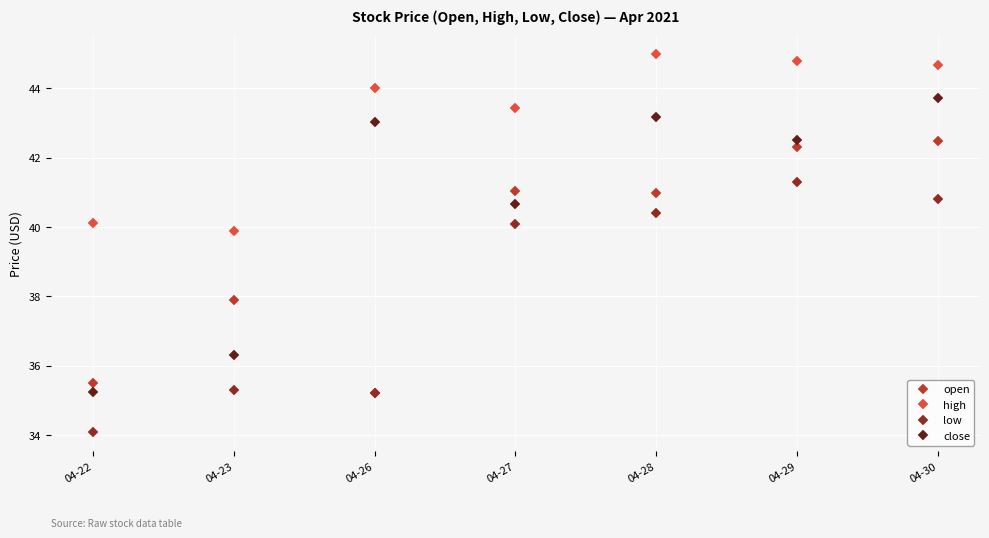

At how many categories does at least one series exceed 37?

7